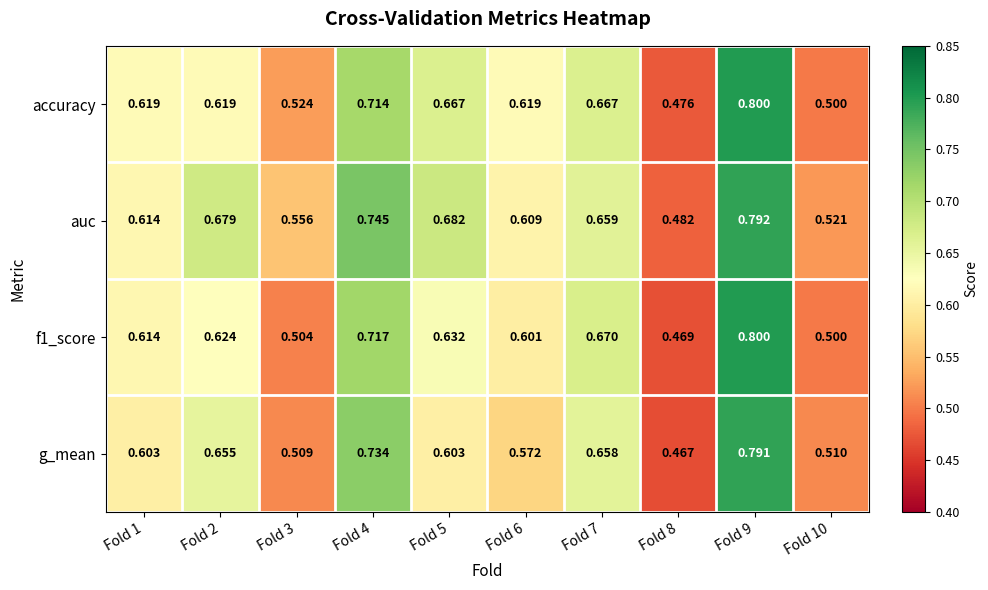

Which series changed the most between Fold 4 and Fold 8?

g_mean